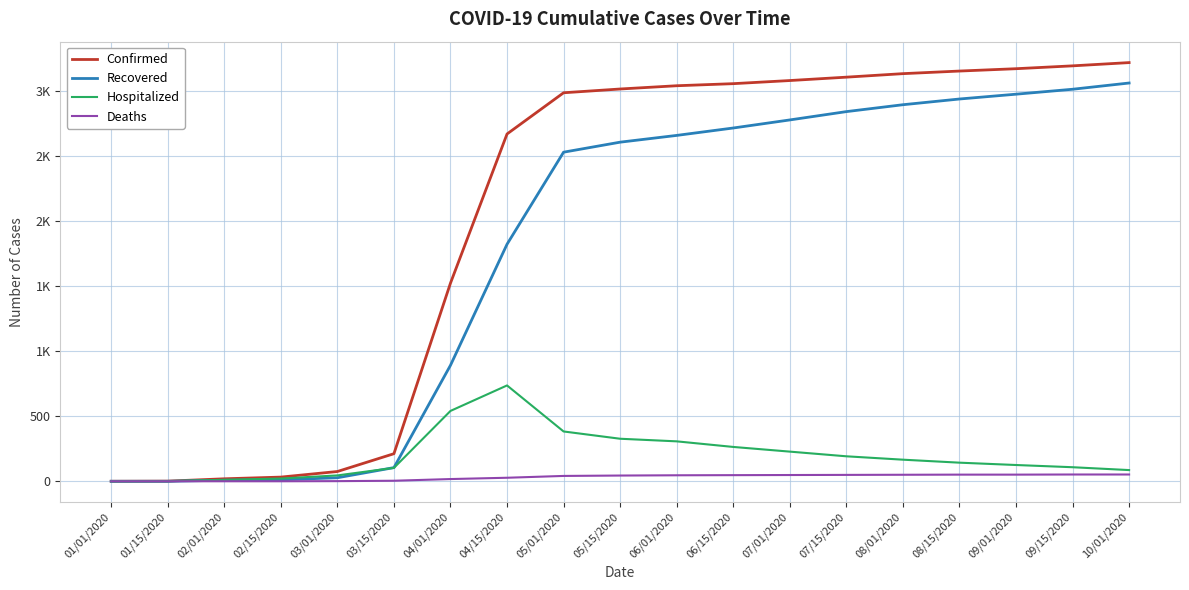

What are all the series names shown in the legend?

Confirmed, Recovered, Hospitalized, Deaths